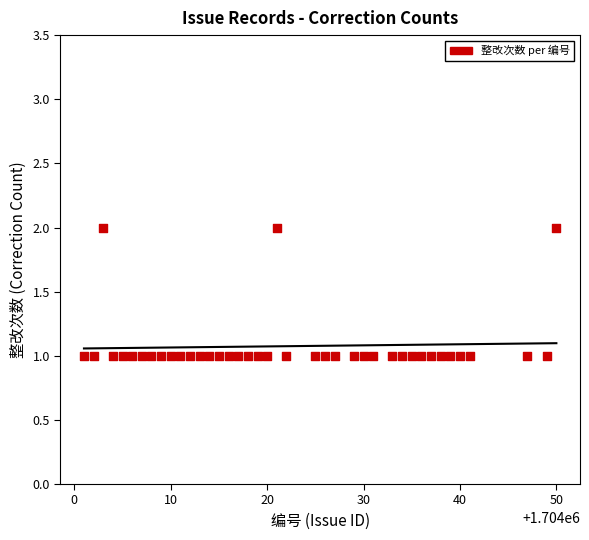

What is the range of X values (max minus min)?

49